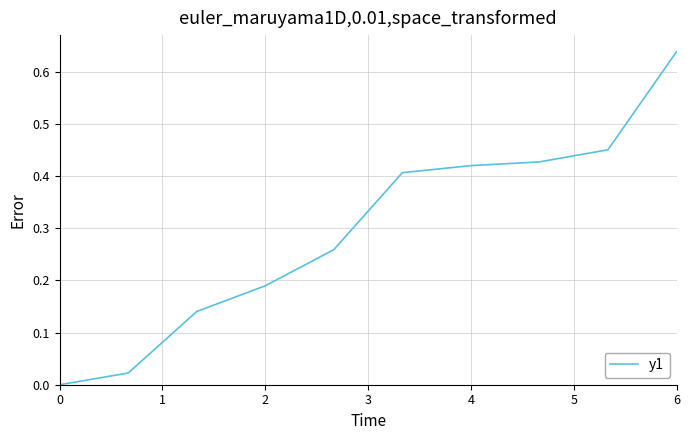

True or false: the data has more than 1 interior local peaks.

False